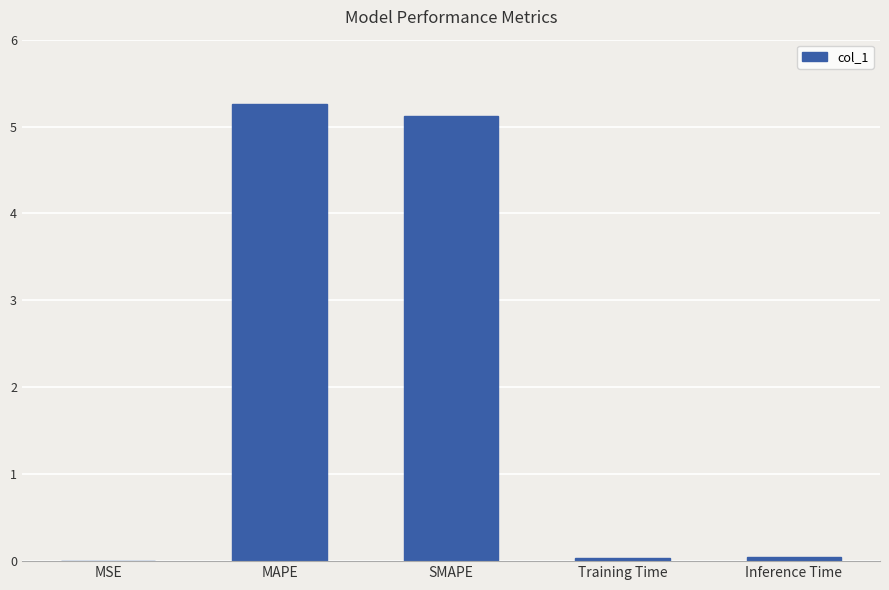

How many data points does each series have?

5